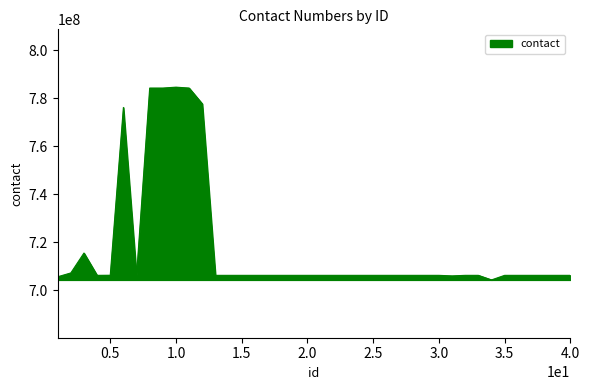

What is the smallest value displayed?

704335154